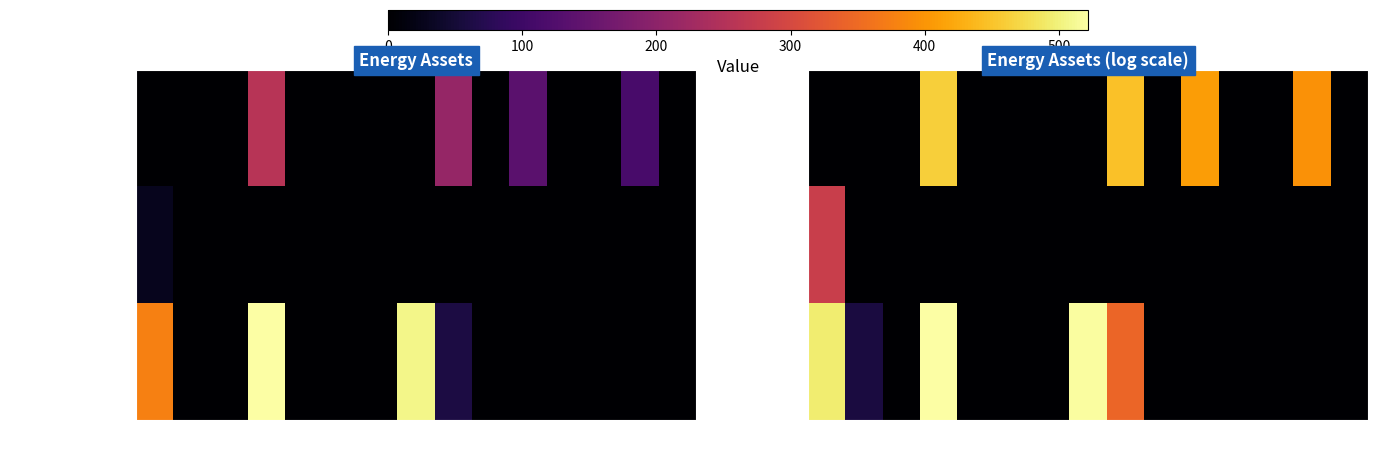

Rank the series at 14 from lowest to highest value.

Diesel Generator, Owned PV, Owned Batteries